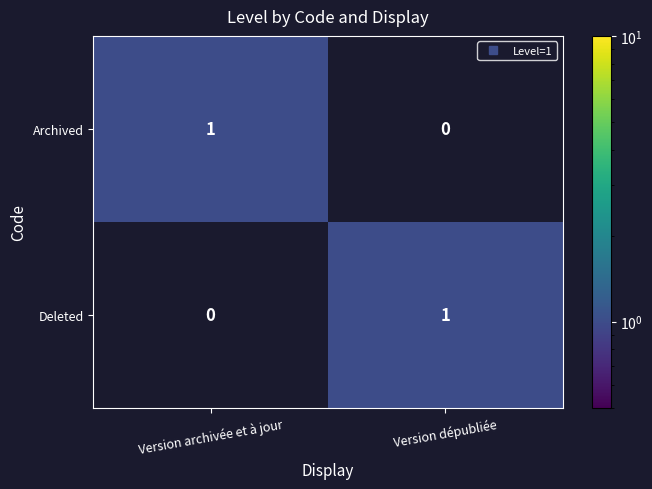

True or false: Archived has a value of 0 at Version dépubliée.

True